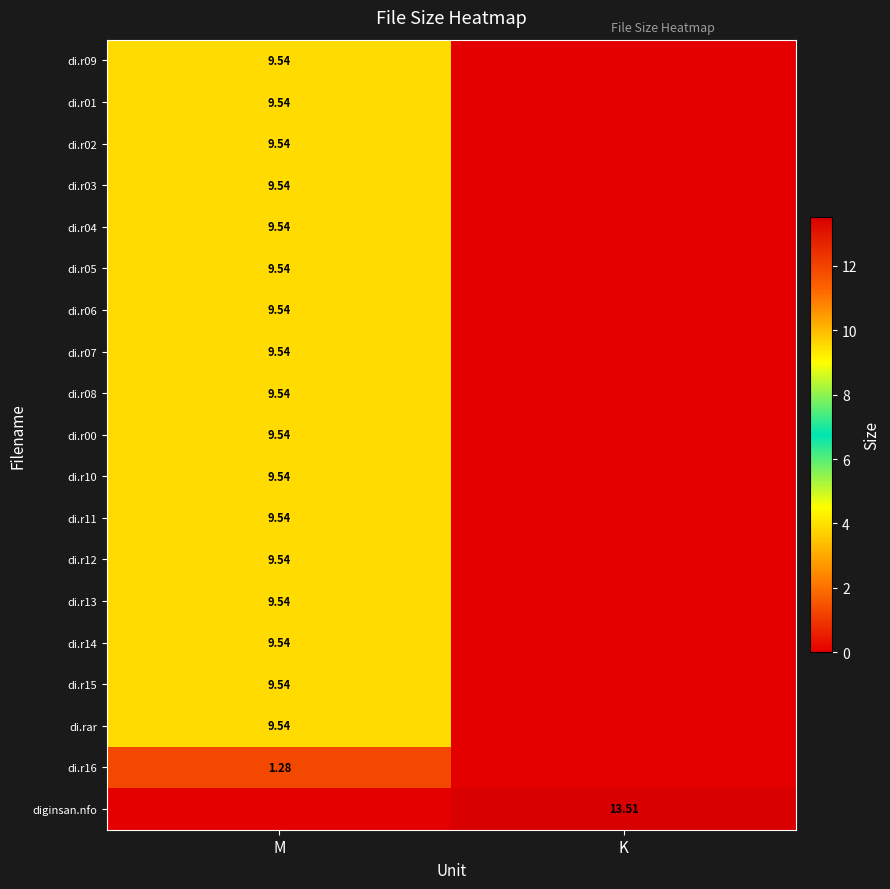

At which category does the chart reach its minimum across all series?

K